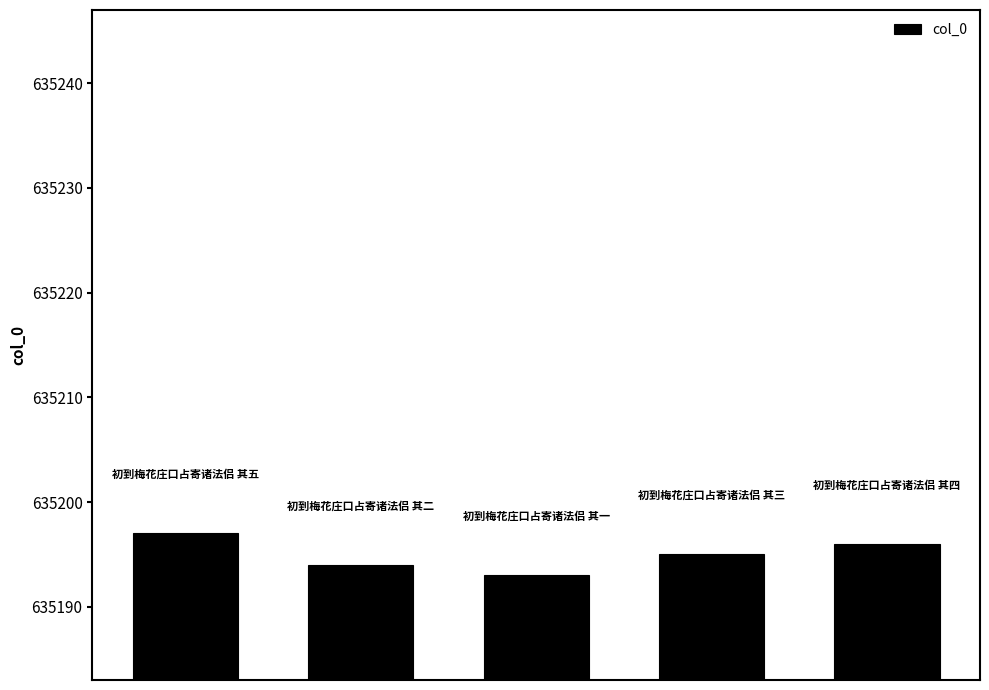

How many values are between 635194 and 635196?

3